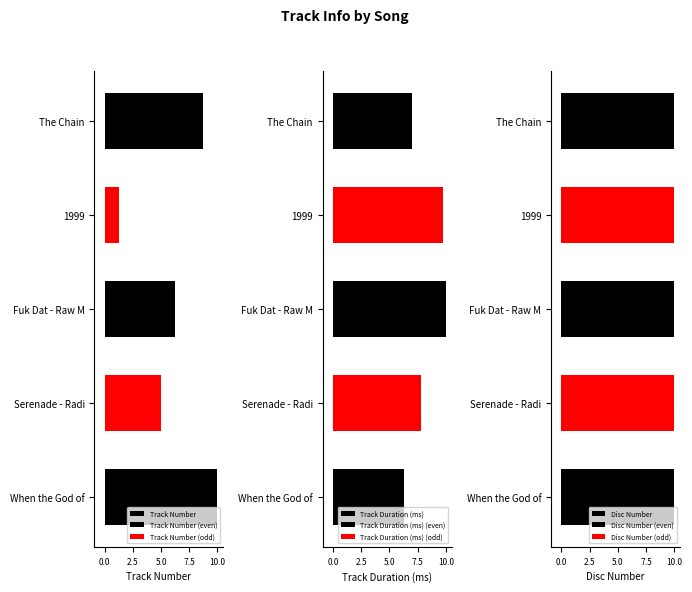

Rank the series at 7.5 from lowest to highest value.

Disc Number, Track Duration (ms), Track Number